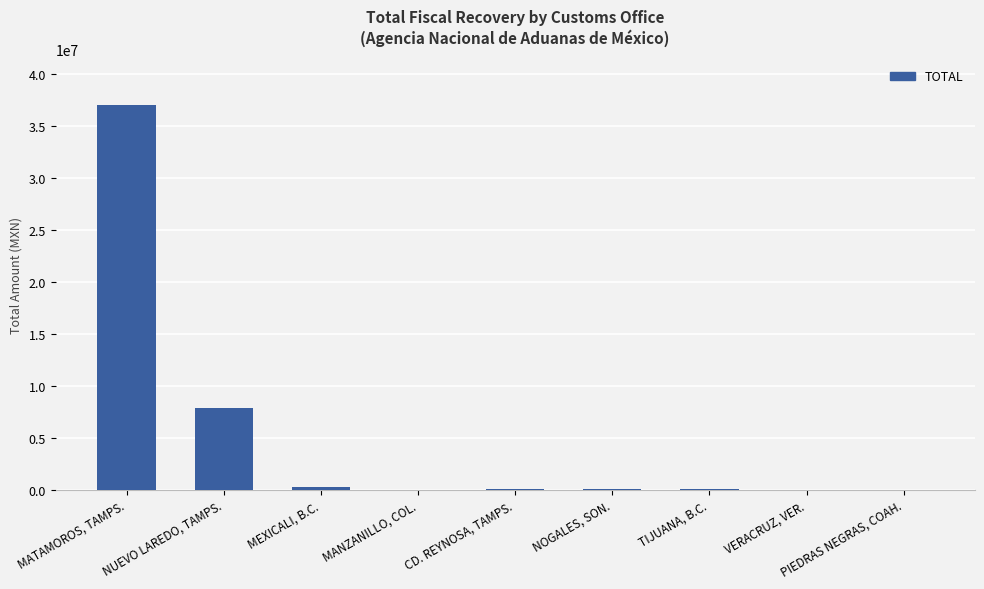

What is the greatest value displayed?

37007798